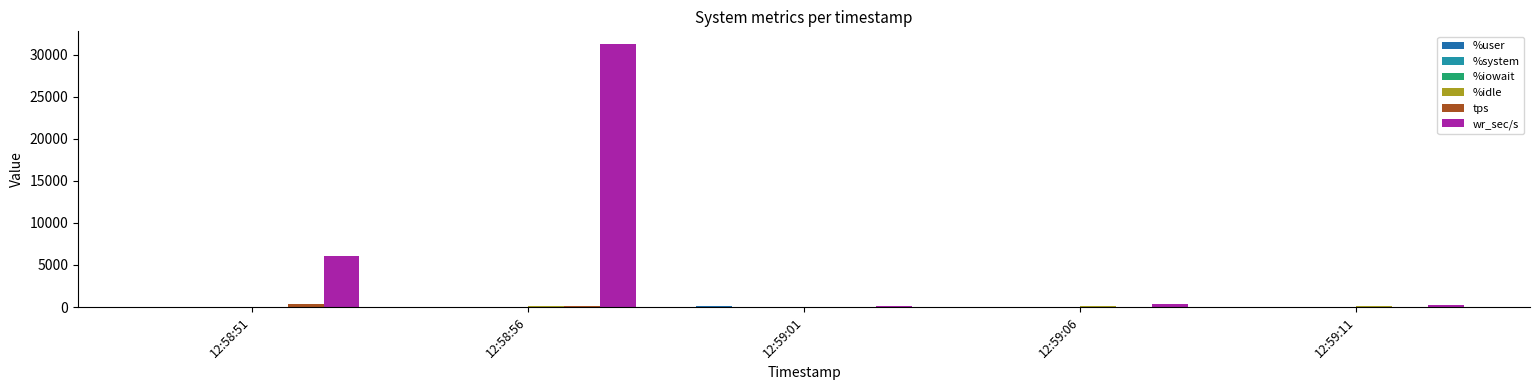

At which label does %user reach its minimum?

12:59:06